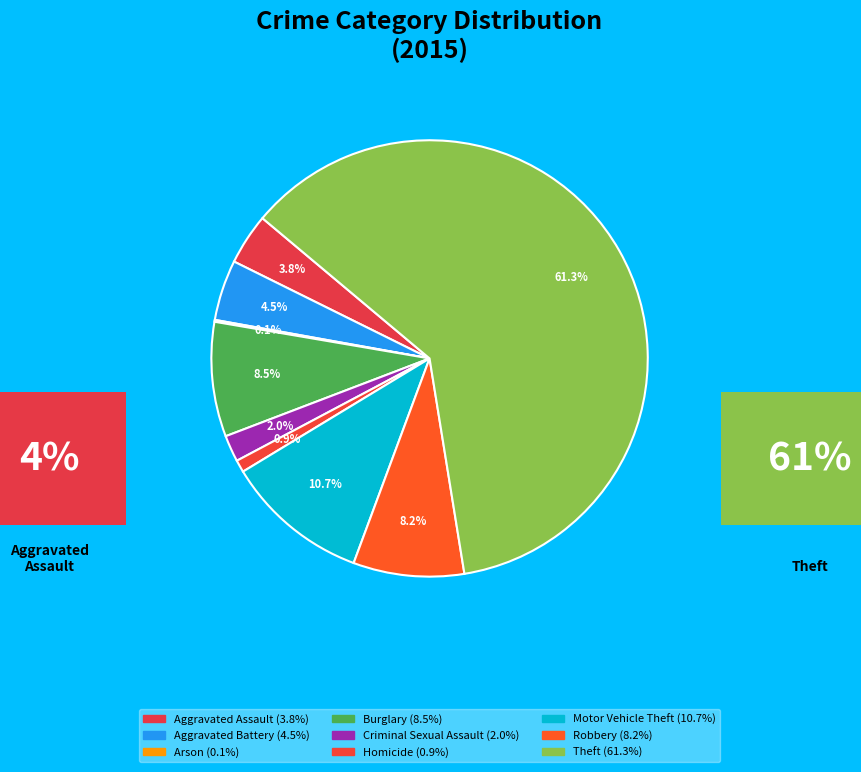

What is the largest slice in the pie chart?

Theft